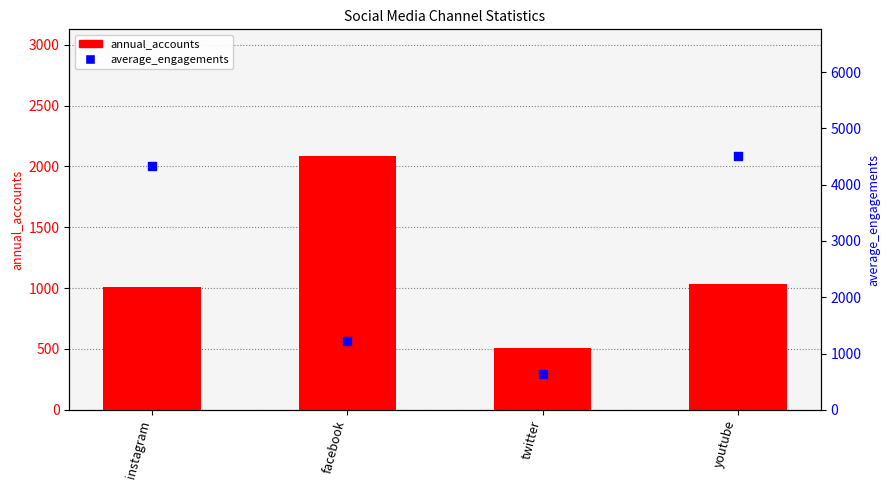

What is the total value across all series at facebook?

3299.5